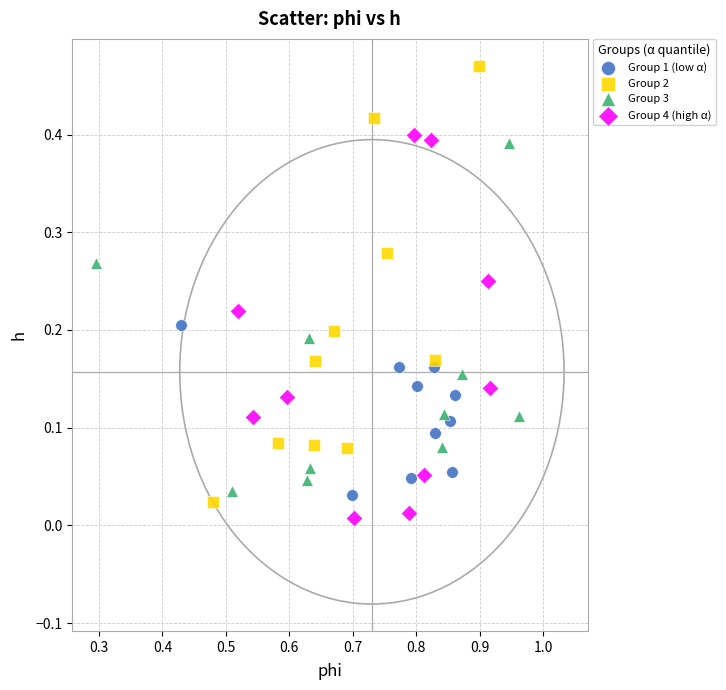

Which series has the widest spread of Y values?

Group 2